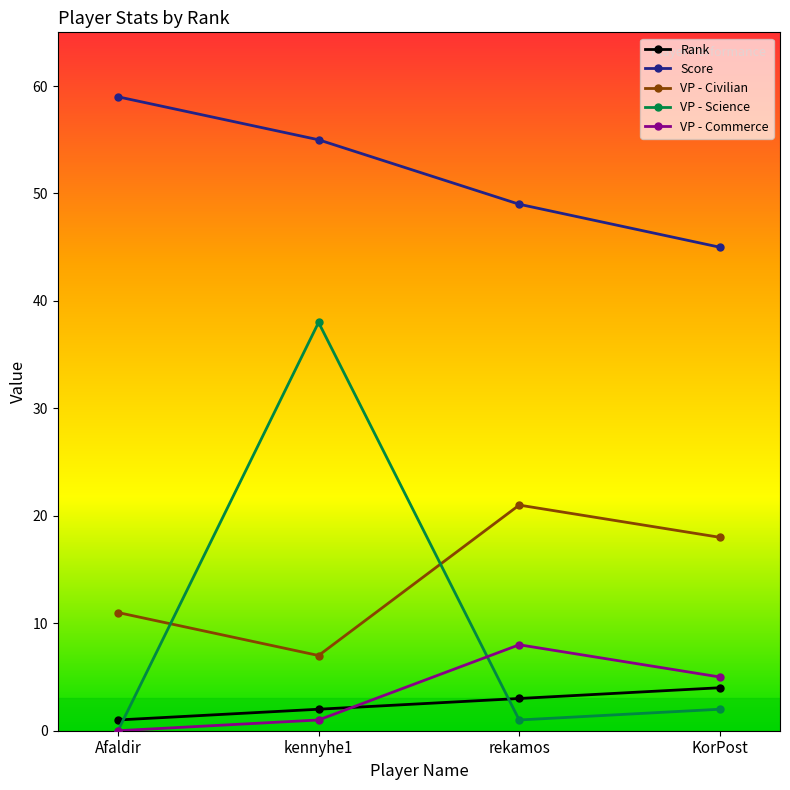

What is the label of the 2nd point from the right?

rekamos